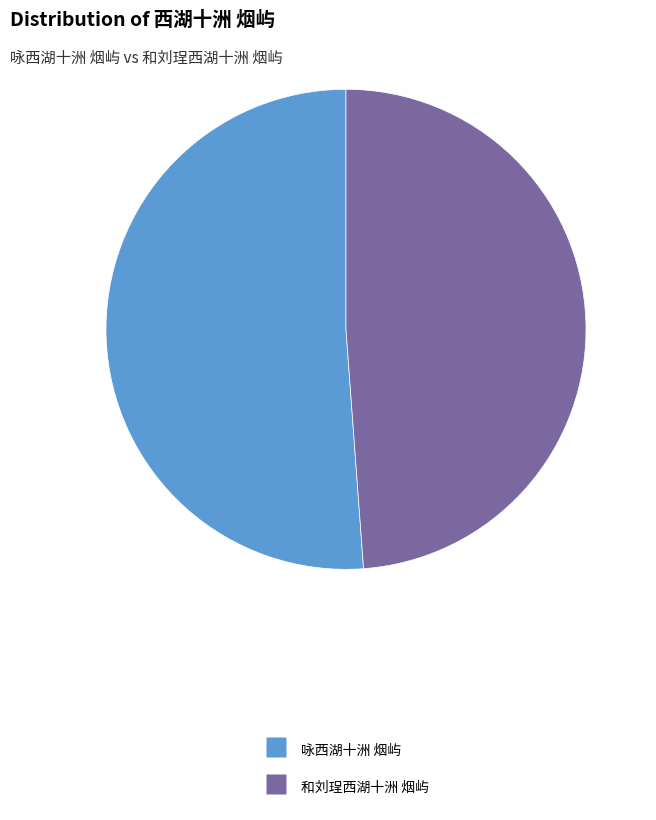

Rank the categories by value from highest to lowest.

咏西湖十洲 烟屿, 和刘珵西湖十洲 烟屿